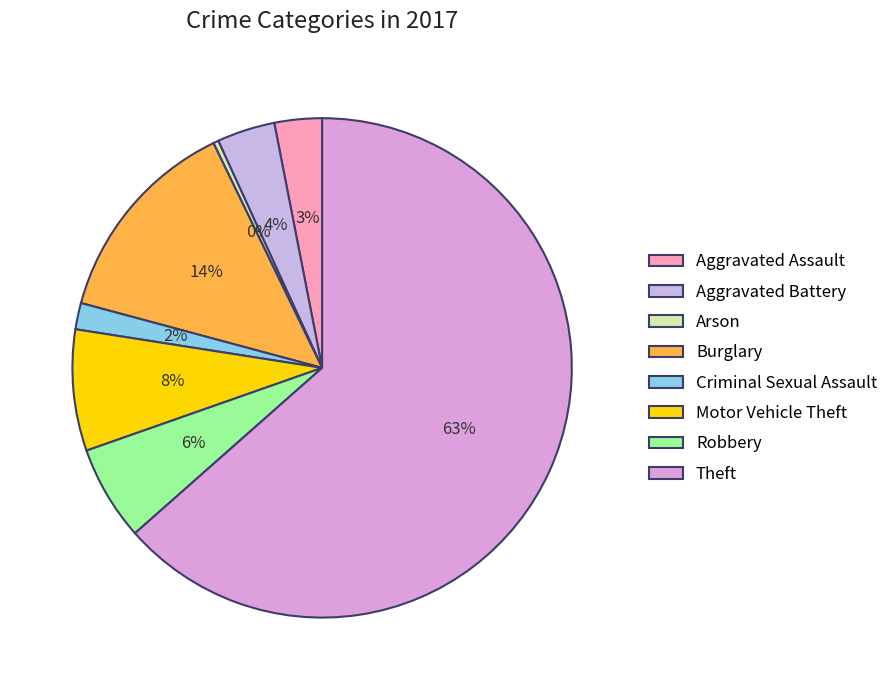

Is the sum of Robbery and Criminal Sexual Assault greater than half?

No